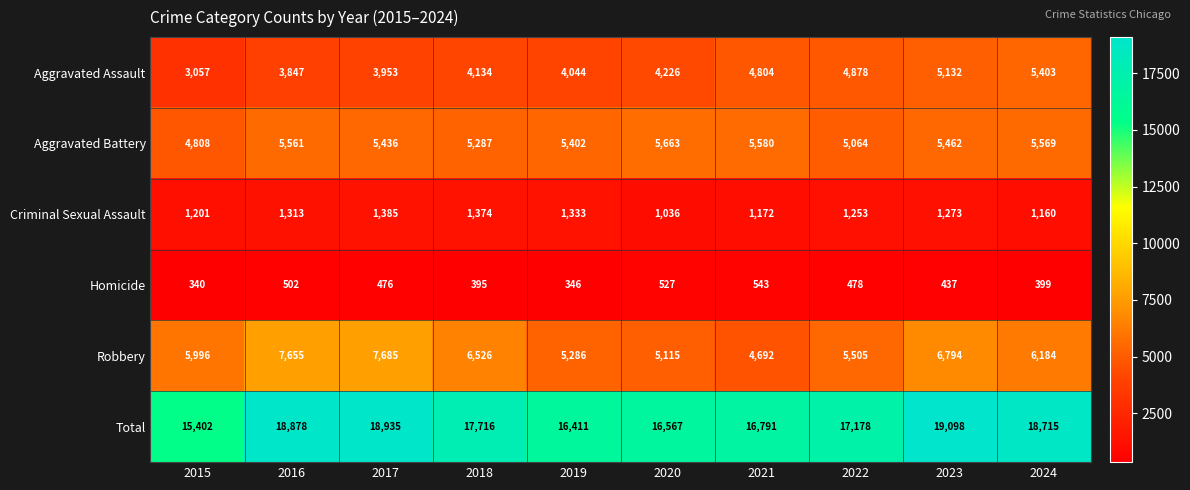

What is the difference between the Aggravated Battery values at 2018 and 2015?

479